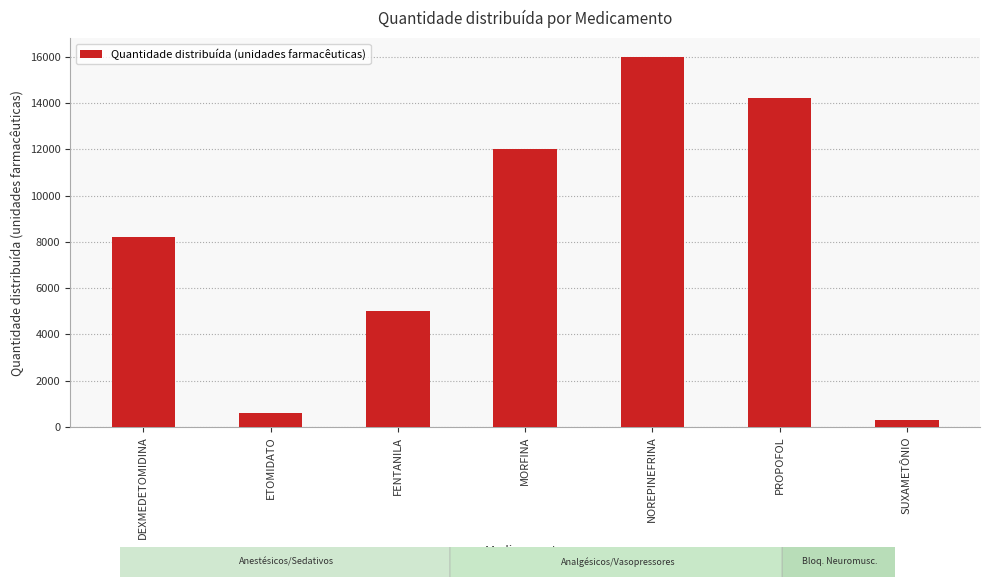

What is the difference between the maximum and minimum values?

15700